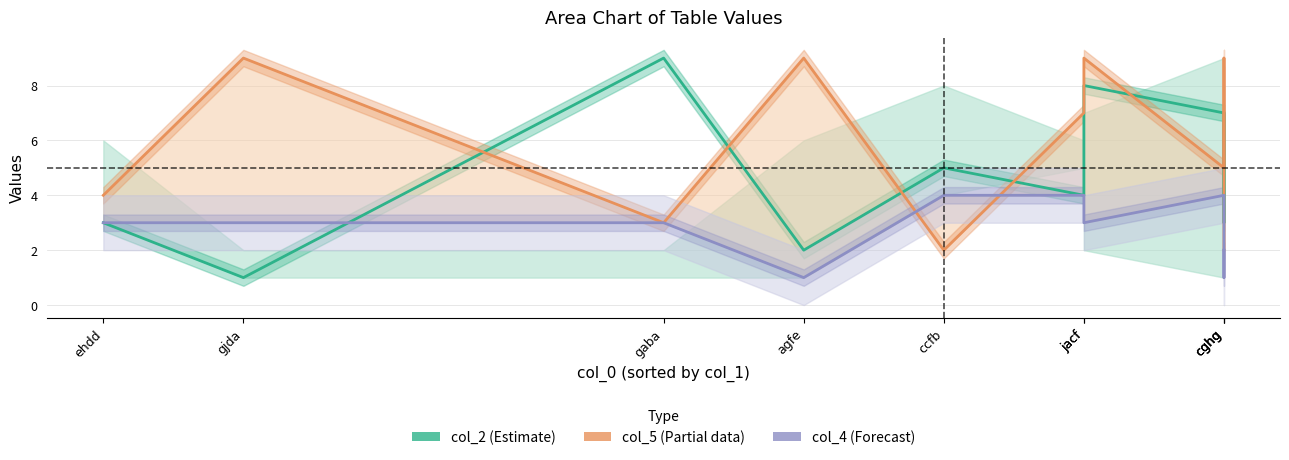

Reading left to right, what are all the values shown in this chart?

col_2 (Estimate): ehdd=3	gjda=1	gaba=9	agfe=2	ccfb=5	jacf=4	jacf=8	cghg=7	cghg=3	cghg=7
col_5 (Partial): ehdd=4	gjda=9	gaba=3	agfe=9	ccfb=2	jacf=7	jacf=9	cghg=5	cghg=9	cghg=2
col_4 (Forecast): ehdd=3	gjda=3	gaba=3	agfe=1	ccfb=4	jacf=4	jacf=3	cghg=4	cghg=1	cghg=2